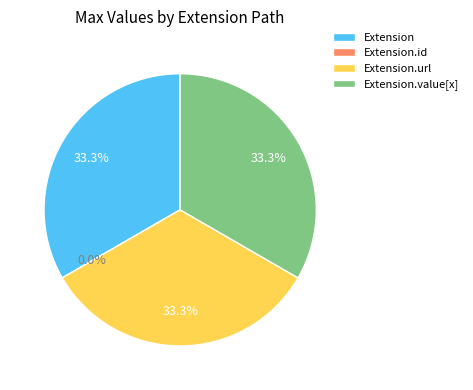

True or false: Extension.id accounts for 14% of the total.

False